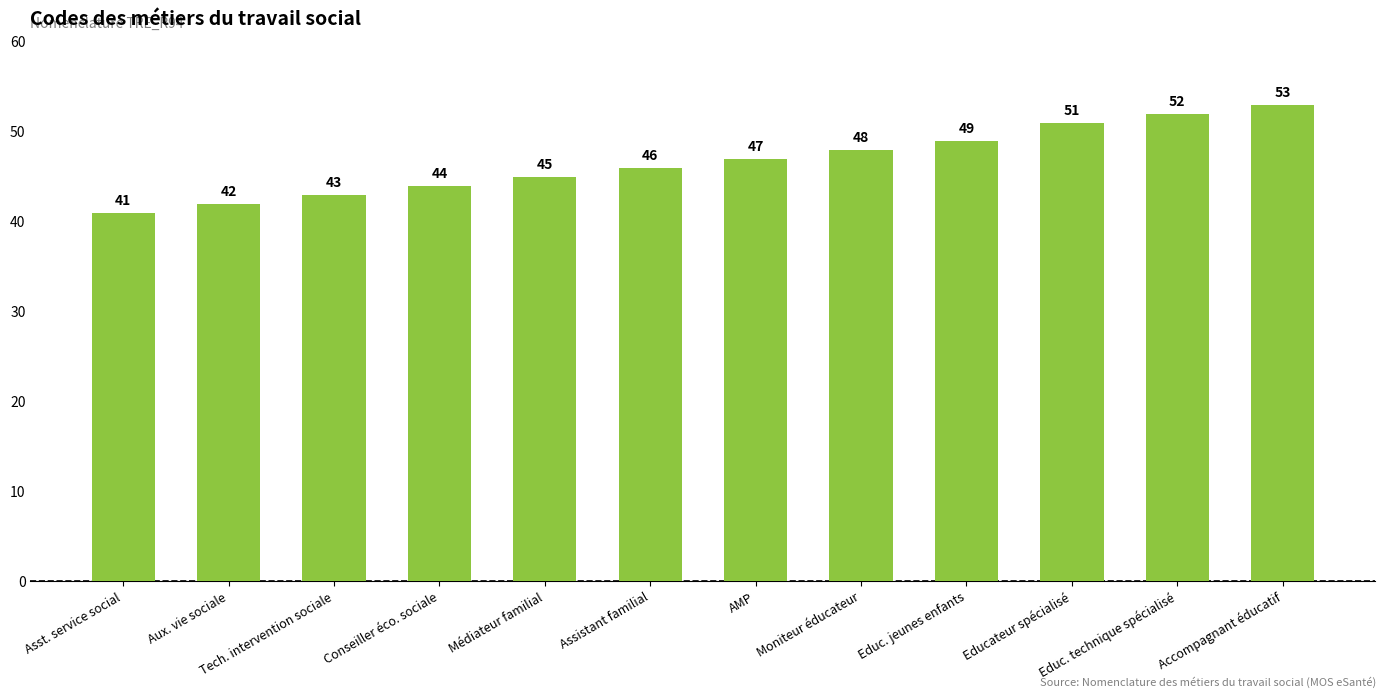

What is the greatest value displayed?

53